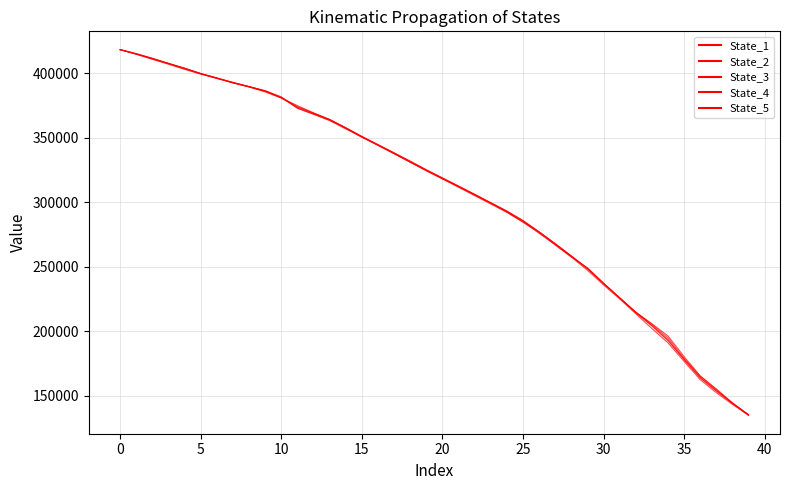

What is the greatest value displayed?

418202.0